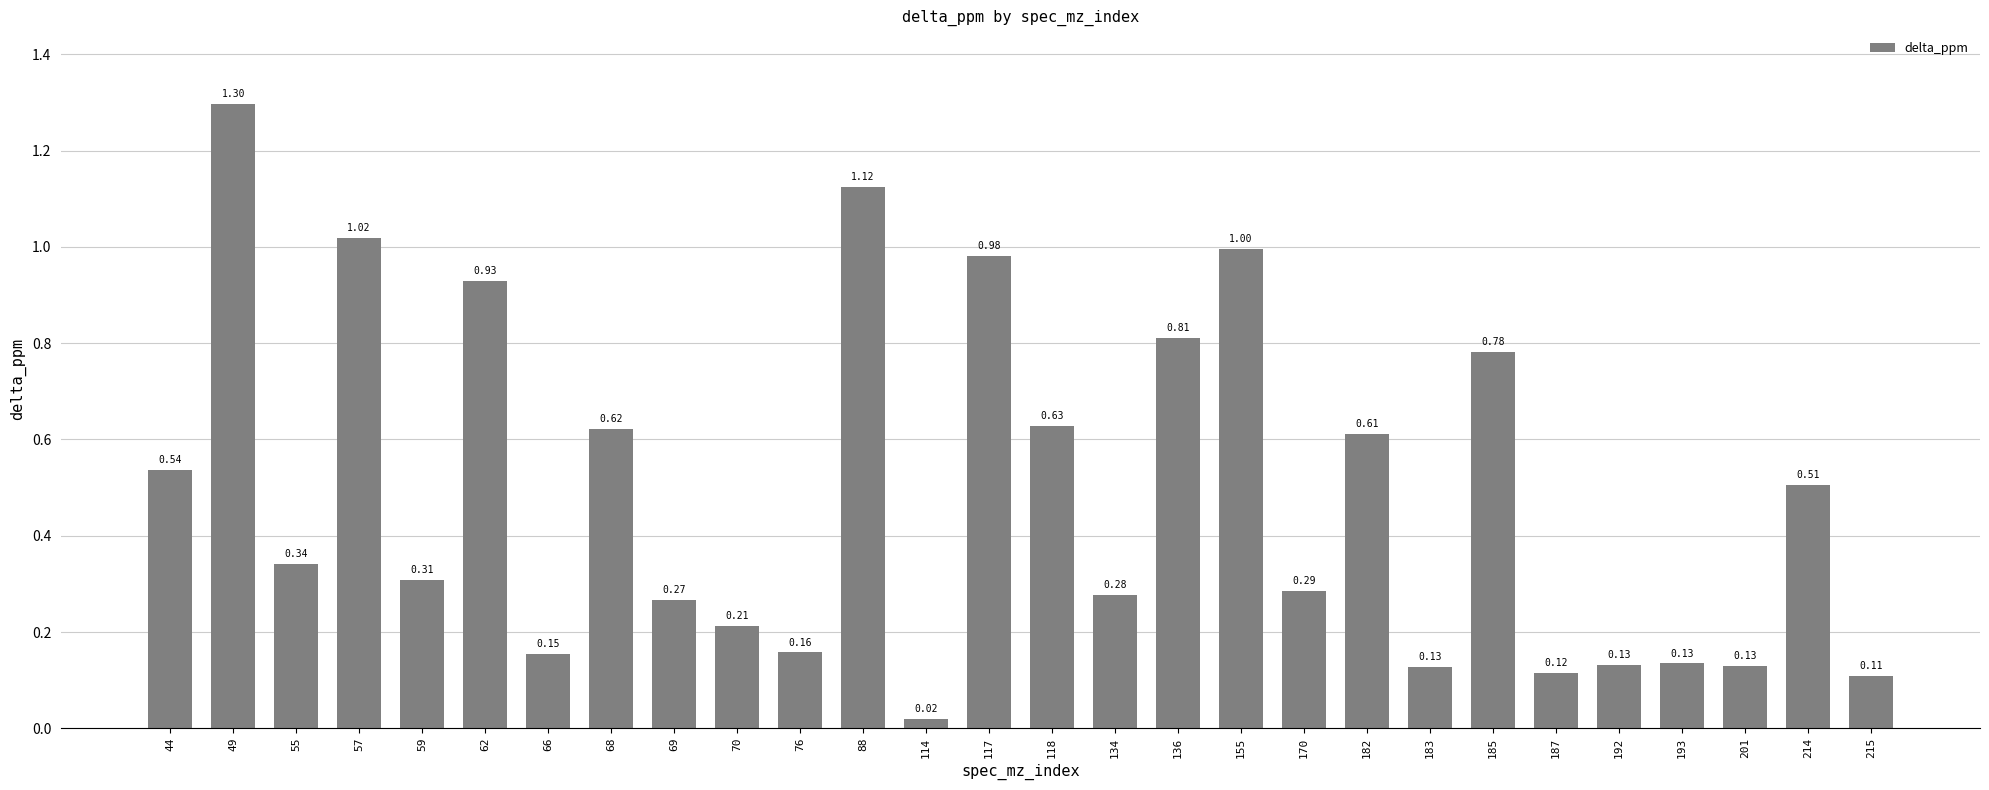

What is the change in value from 44 to 215?

-0.4